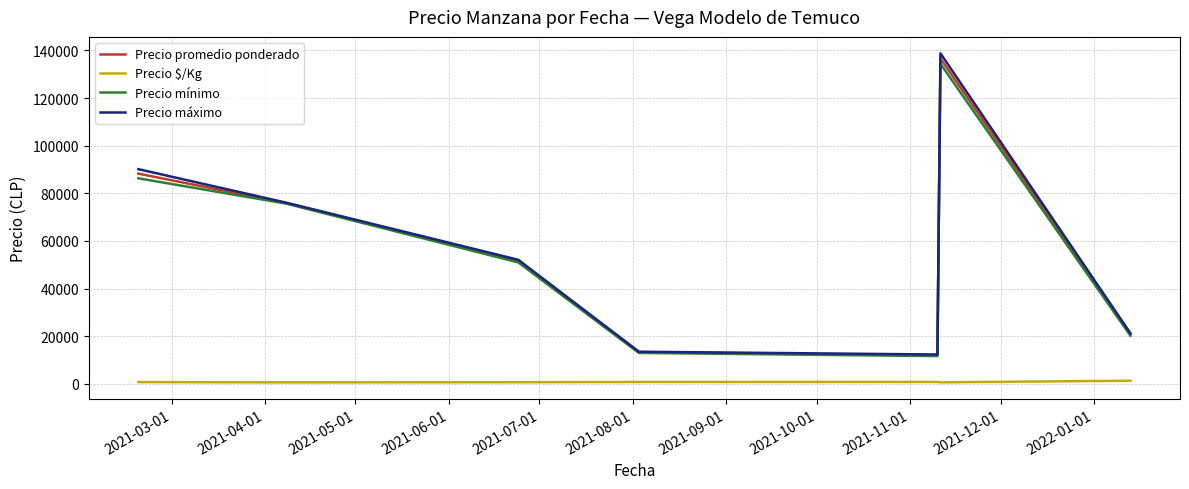

What is the highest value of the Precio promedio ponderado series?

136628.0